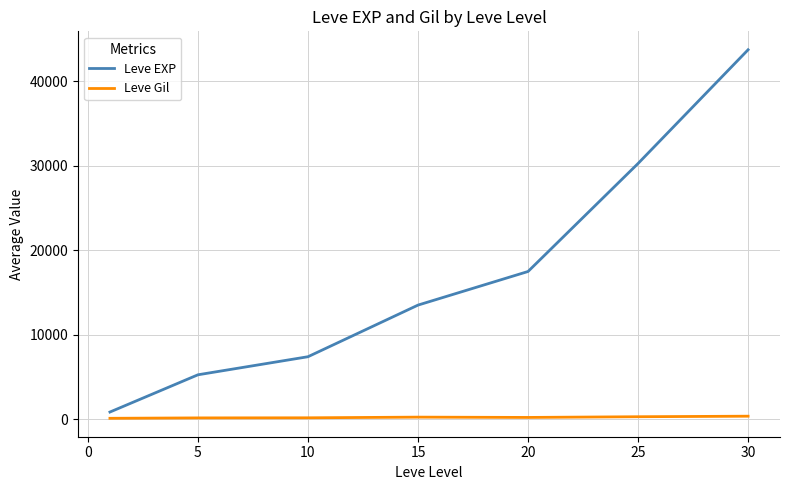

Which series has the largest total across all categories?

Leve EXP